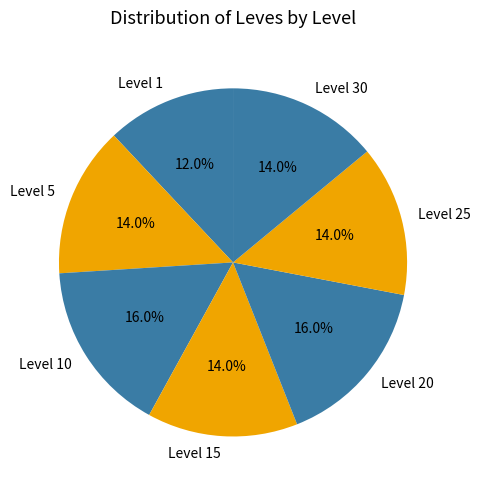

Which category has the smallest portion of the pie?

Level 1